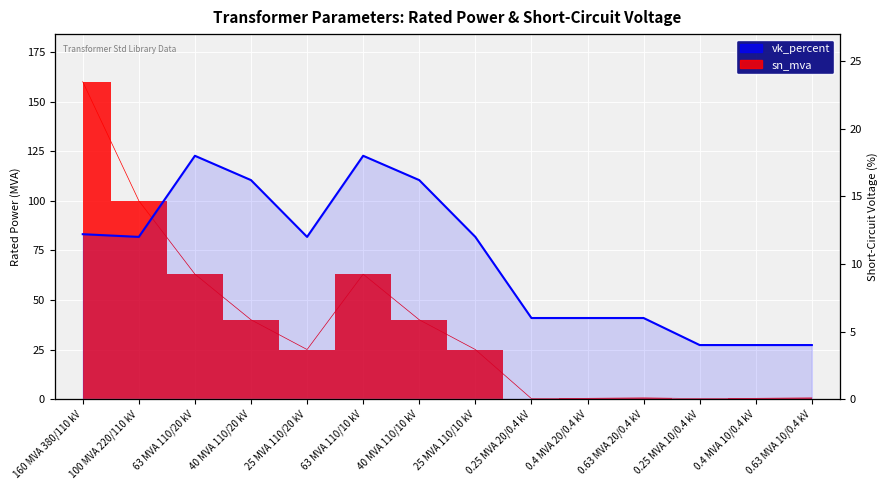

Reading left to right, what are all the values shown in this chart?

160 MVA 380/110 kV=12.2	100 MVA 220/110 kV=12.0	63 MVA 110/20 kV=18.0	40 MVA 110/20 kV=16.2	25 MVA 110/20 kV=12.0	63 MVA 110/10 kV=18.0	40 MVA 110/10 kV=16.2	25 MVA 110/10 kV=12.0	0.25 MVA 20/0.4 kV=6.0	0.4 MVA 20/0.4 kV=6.0	0.63 MVA 20/0.4 kV=6.0	0.25 MVA 10/0.4 kV=4.0	0.4 MVA 10/0.4 kV=4.0	0.63 MVA 10/0.4 kV=4.0